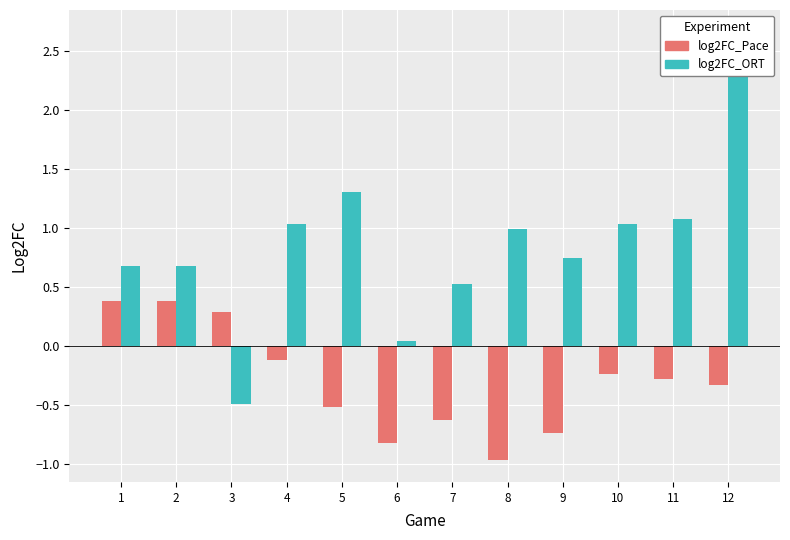

At how many categories does at least one series exceed 1?

5